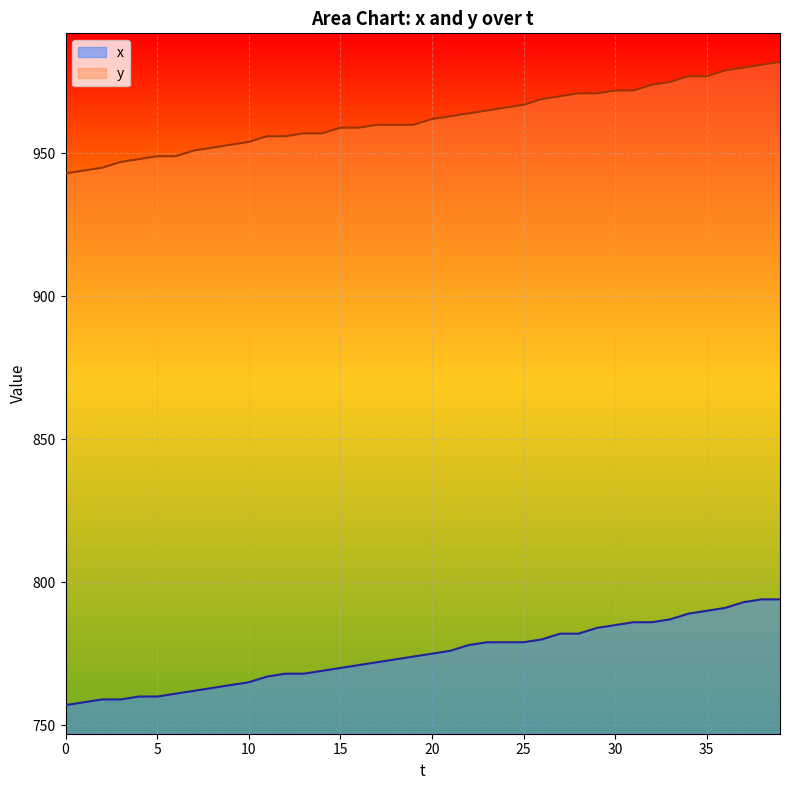

How many lines are shown in the chart?

2